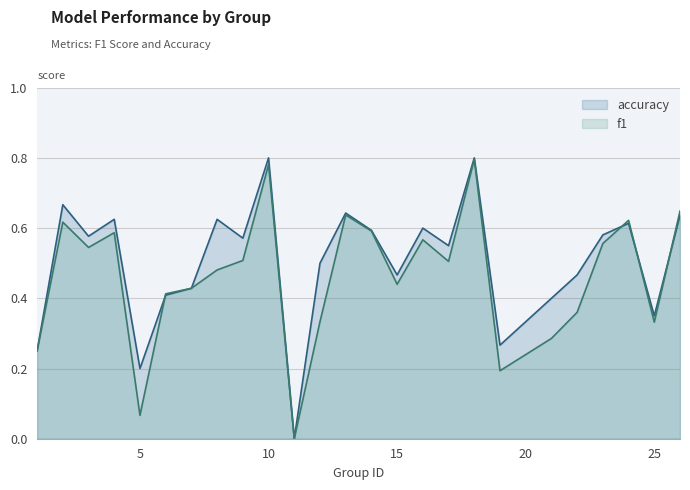

How many values in the f1 series exceed 0?

24